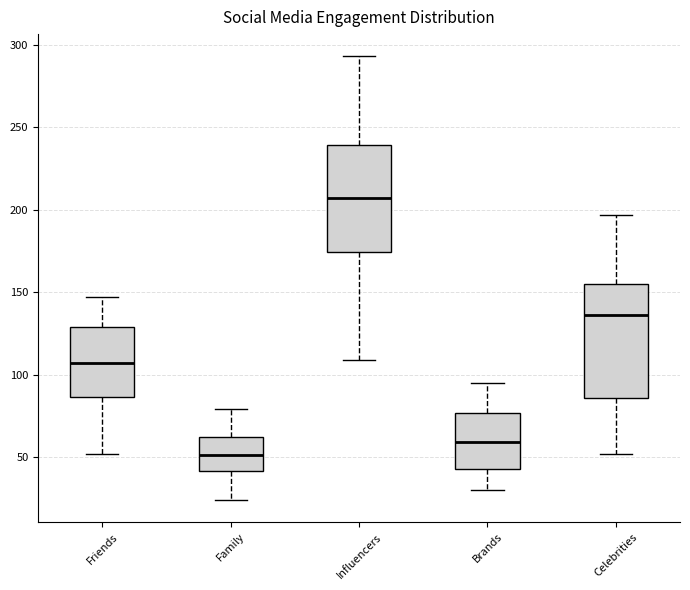

Where does the lower whisker of the box for Friends end on the y-axis? The values are not printed on the chart, so give them approximately, as read against the axis.

50